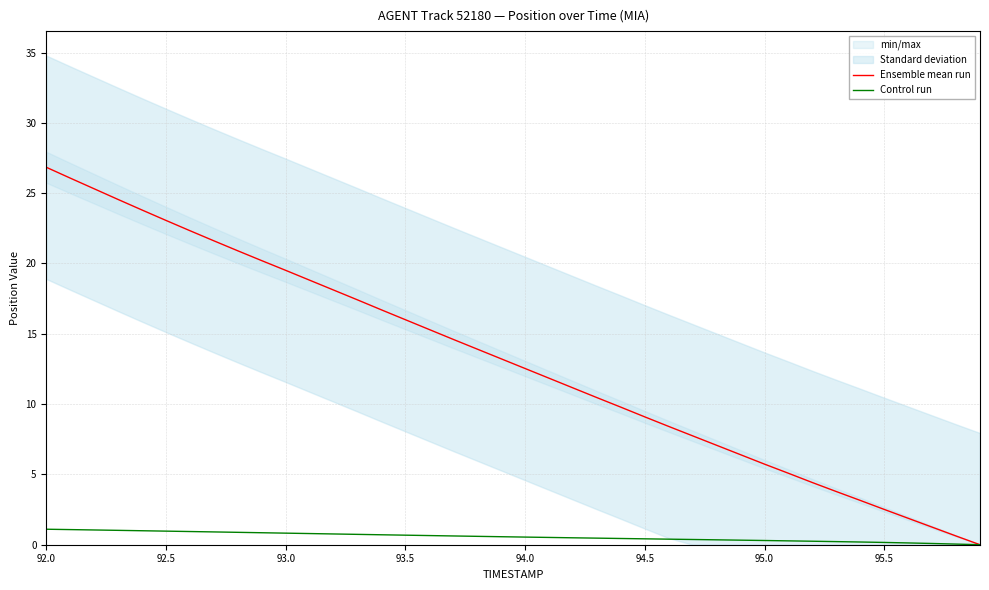

How many values in Ensemble mean run are above zero?

39